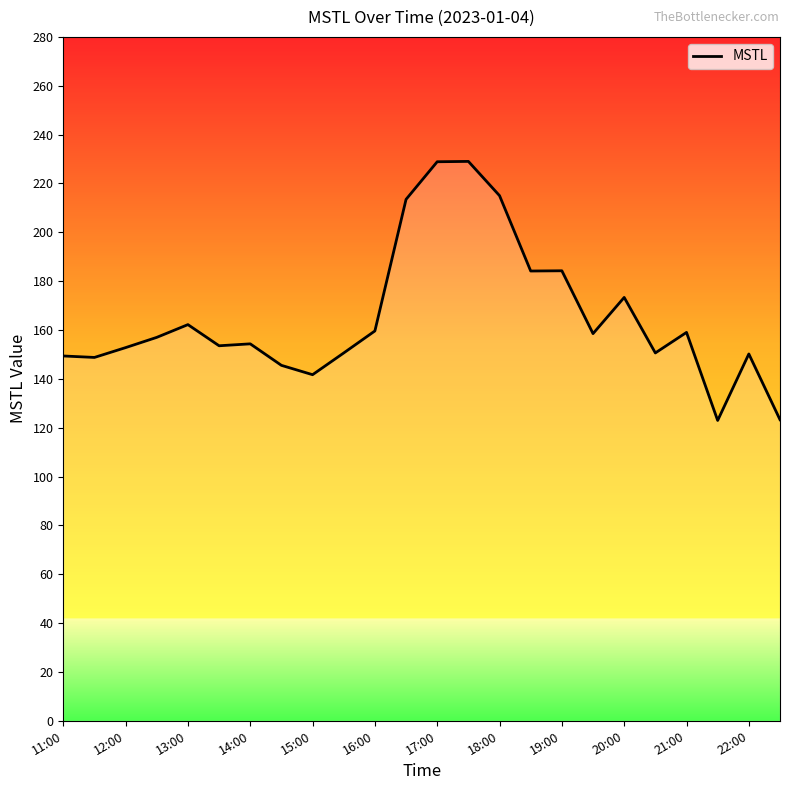

What is the greatest value displayed?

229.0